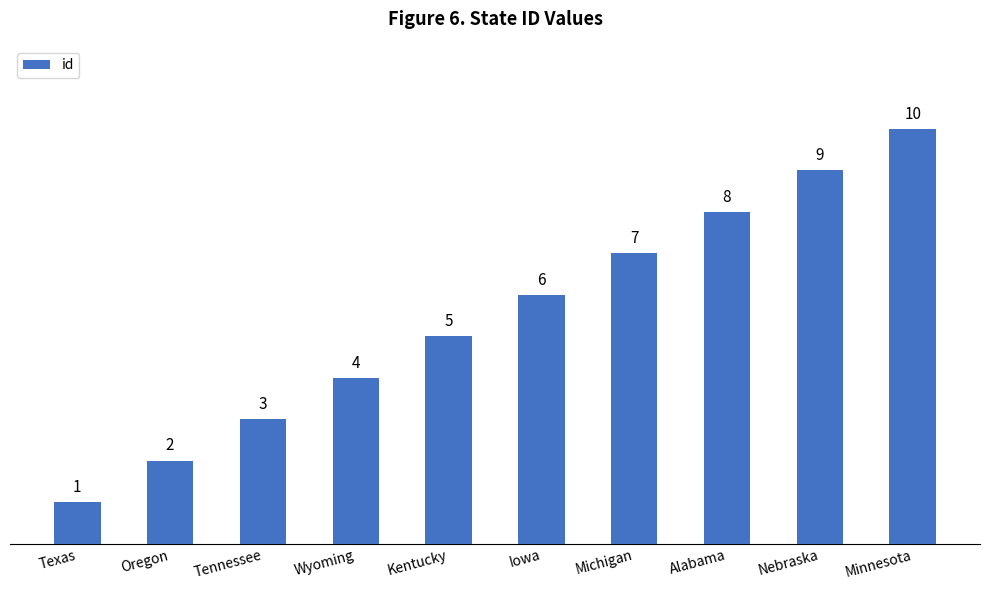

Read the value at Wyoming.

4